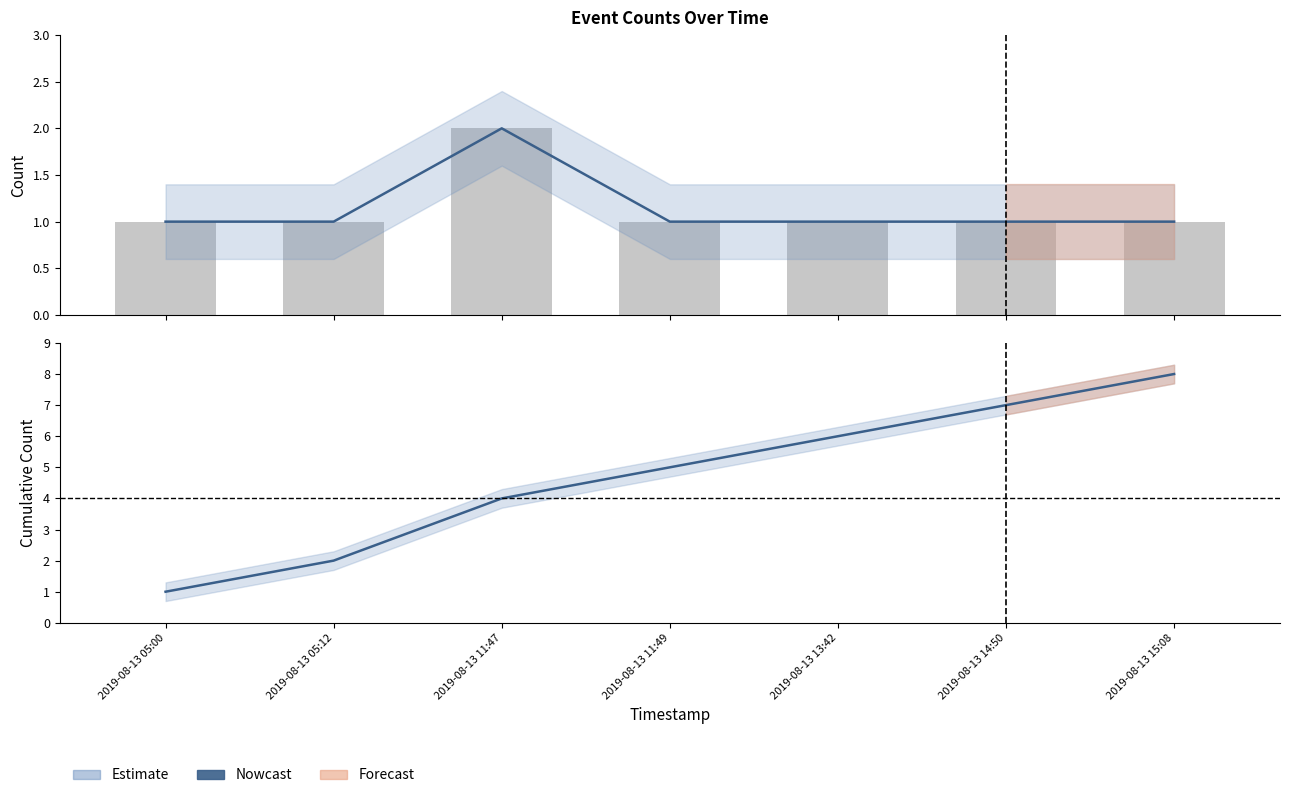

At which label does count reach its minimum?

2019-08-13 05:00